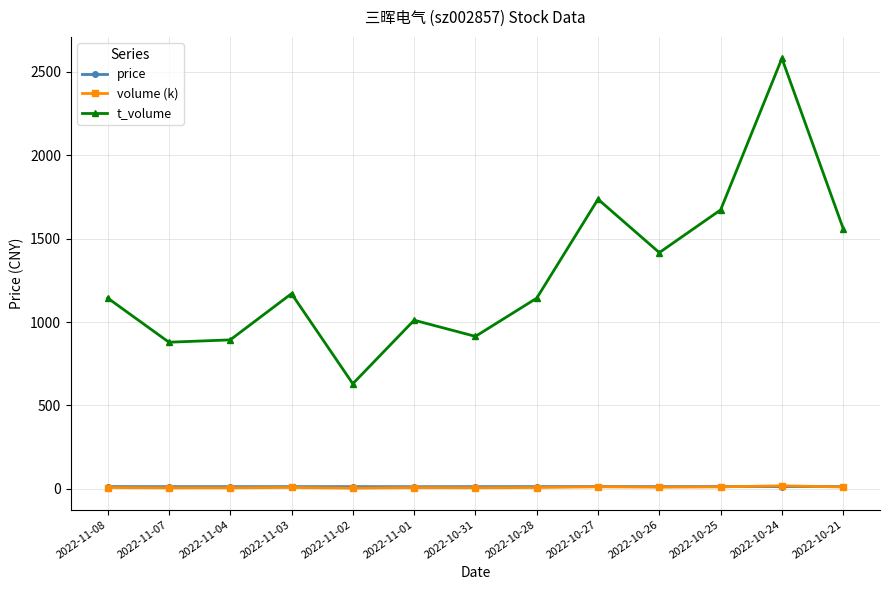

Does the chart have visible grid lines?

Yes